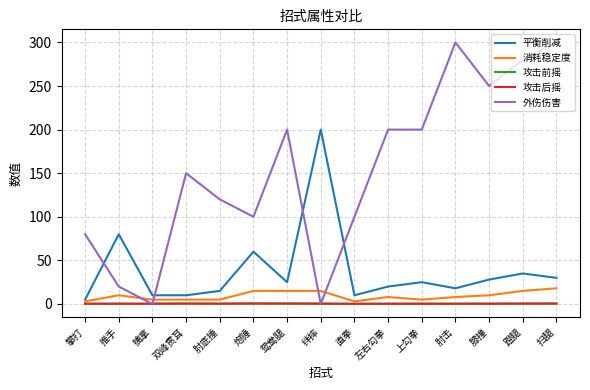

Which series has the largest range (max minus min)?

外伤伤害